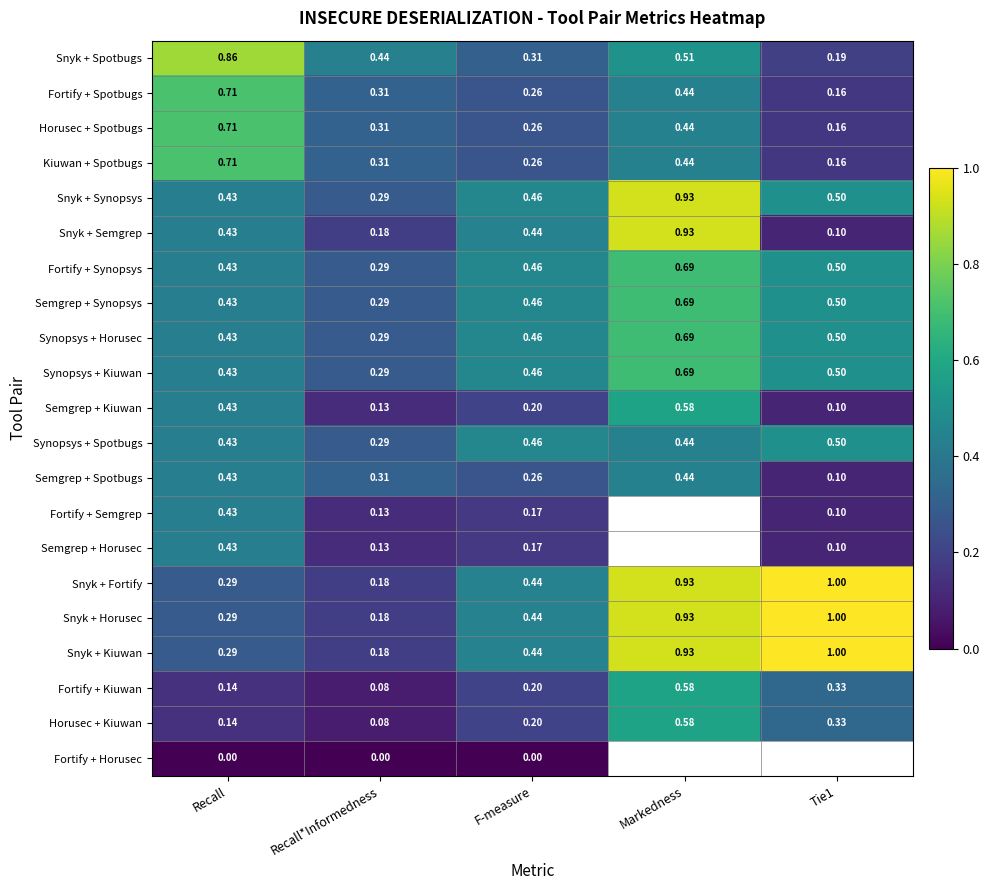

At which label does Synopsys + Horusec reach its minimum?

Recall*Informedness